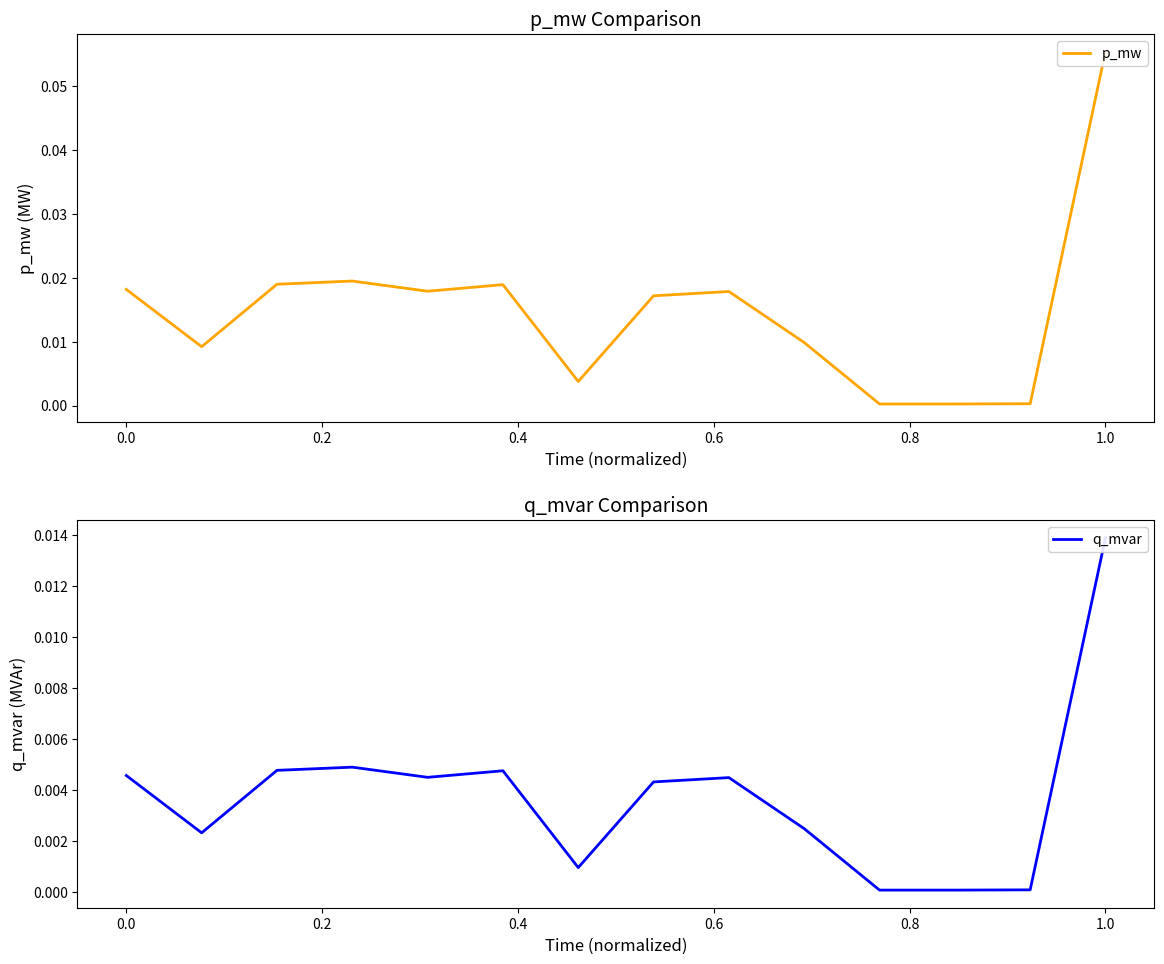

Between 0.4 and 1.0, which series saw the biggest shift?

p_mw